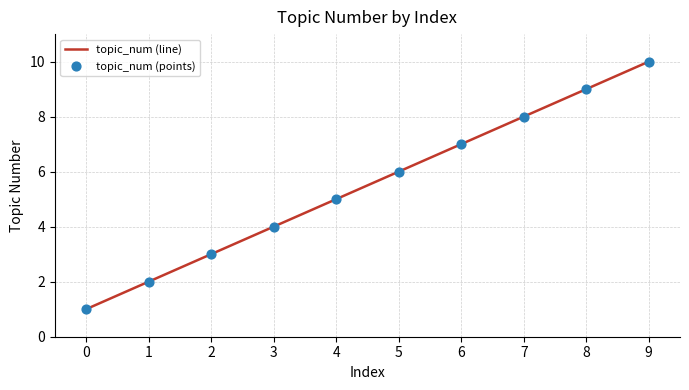

Which category has the highest value across all series?

9